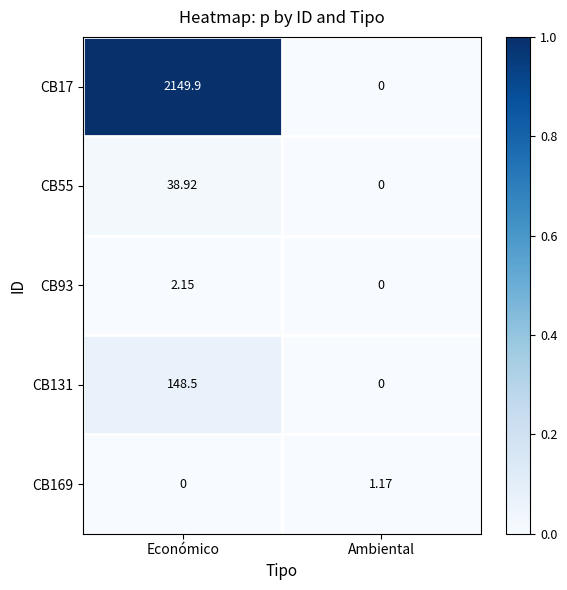

At how many categories does at least one series exceed 0?

2